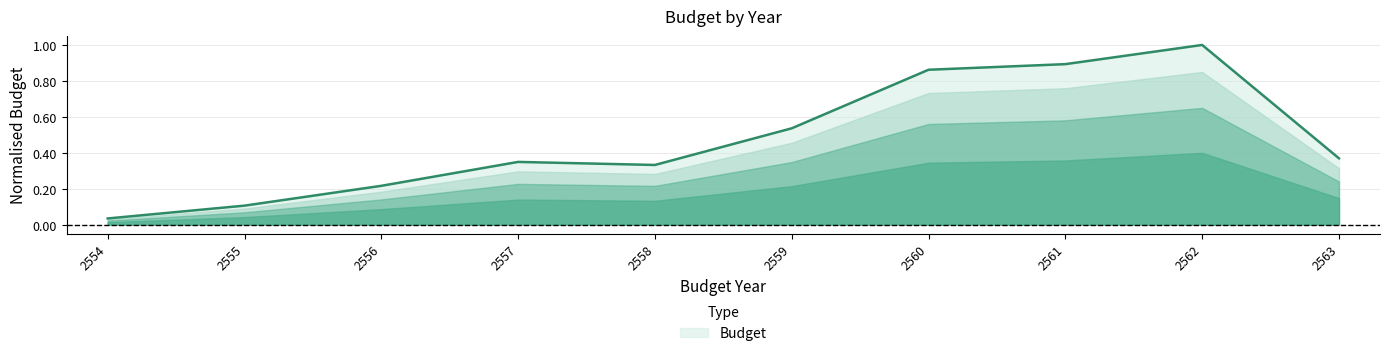

What is the change in value from 2558 to 2562?

+0.7